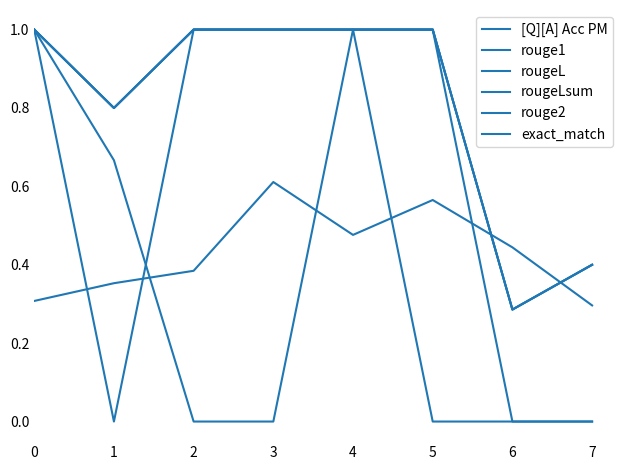

Does the chart have visible grid lines?

No